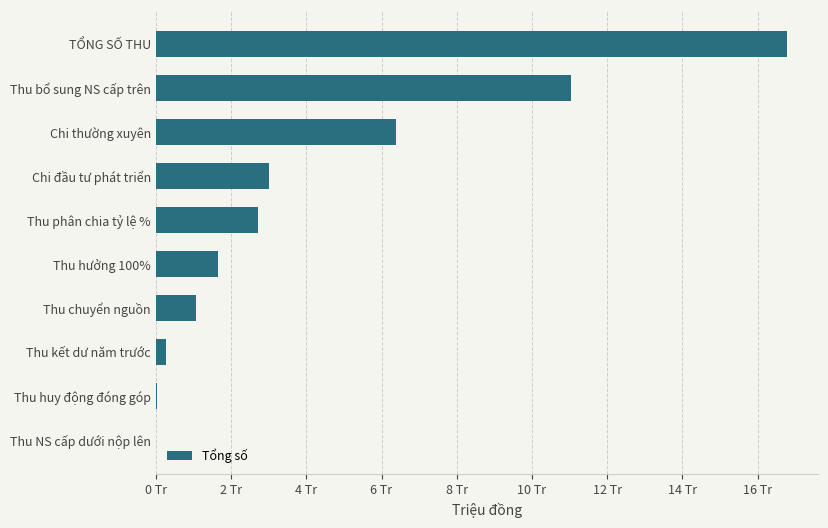

Are the bars grouped side by side (vs. stacked)?

No